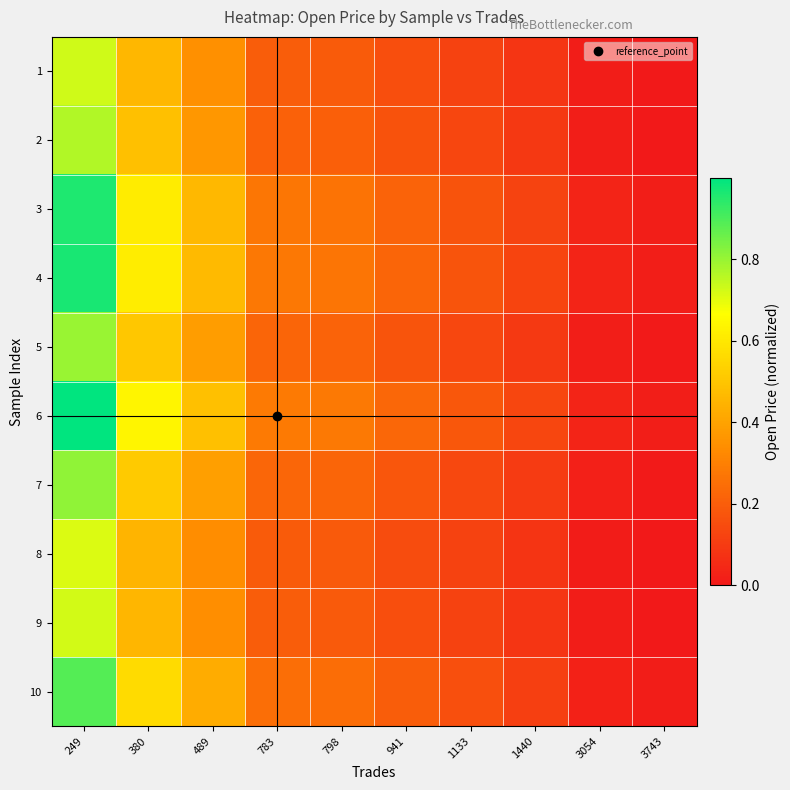

What is the total value across all series at 1440?

1.0